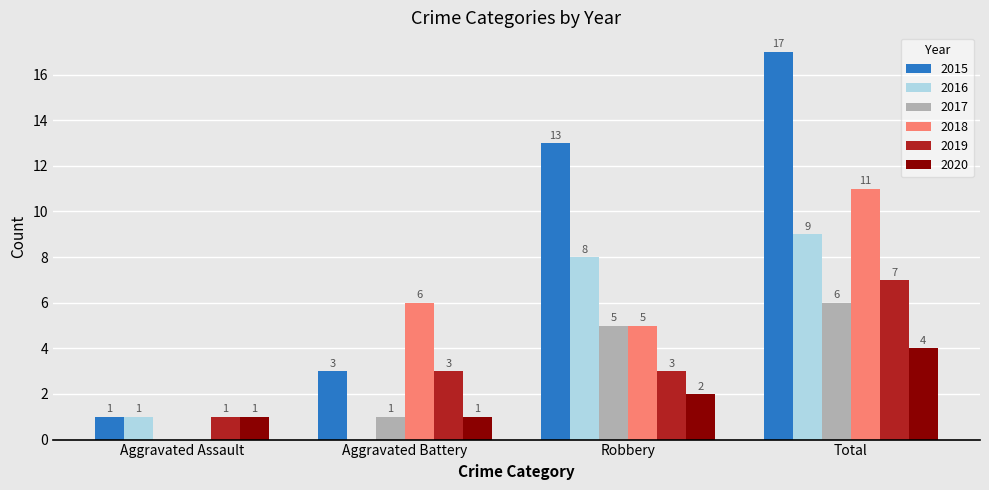

Which series changed the most between Aggravated Battery and Total?

2015